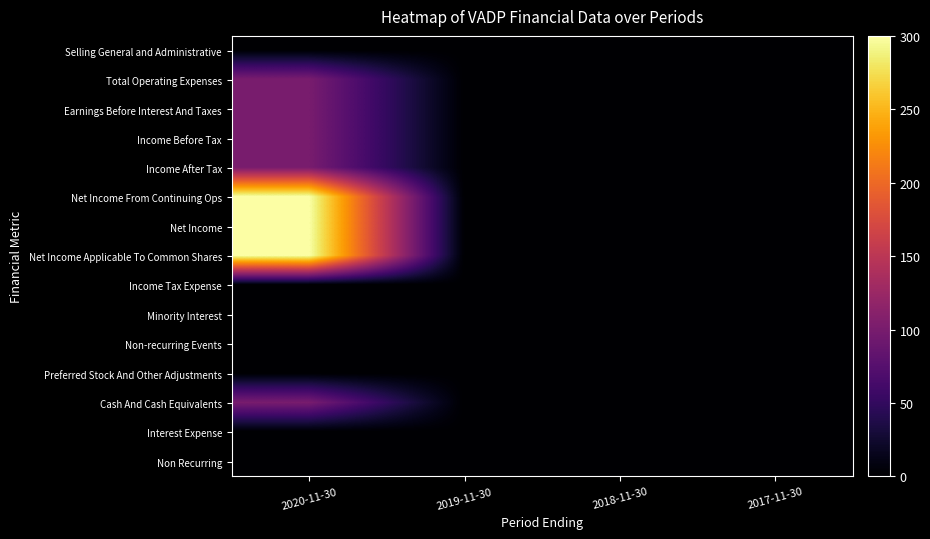

At which category does the chart reach its peak across all series?

2020-11-30